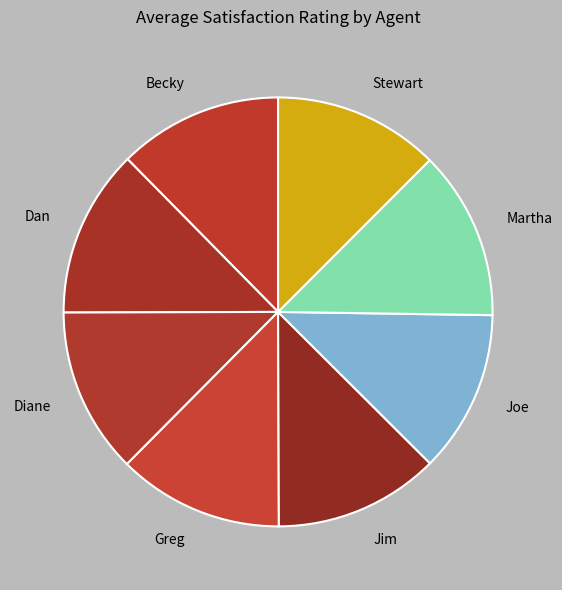

Does any single category account for the majority?

No